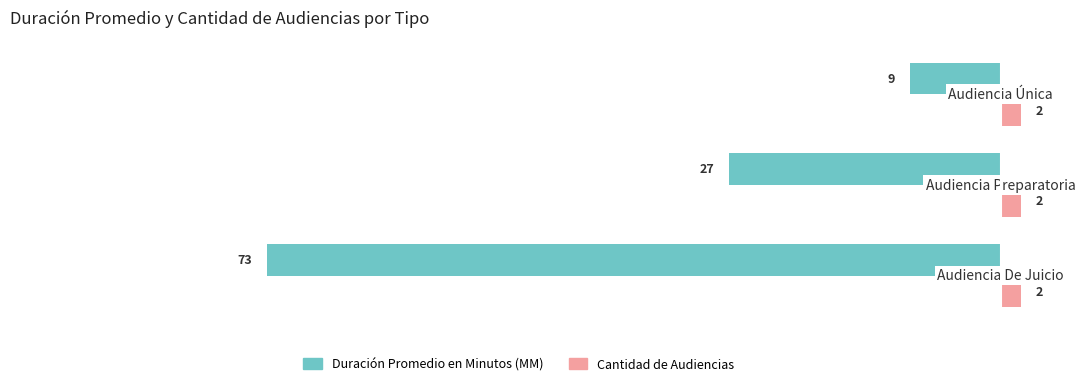

List the series in order of their peak value, lowest first.

Duración Promedio en Minutos (MM), Cantidad de Audiencias